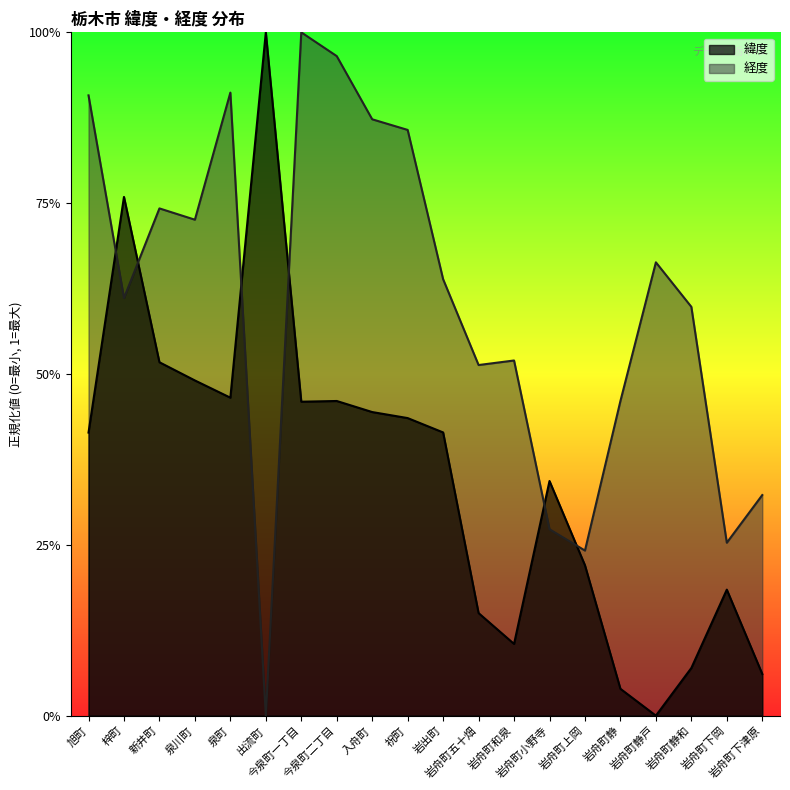

What is the label of the 14th point from the right?

今泉町一丁目